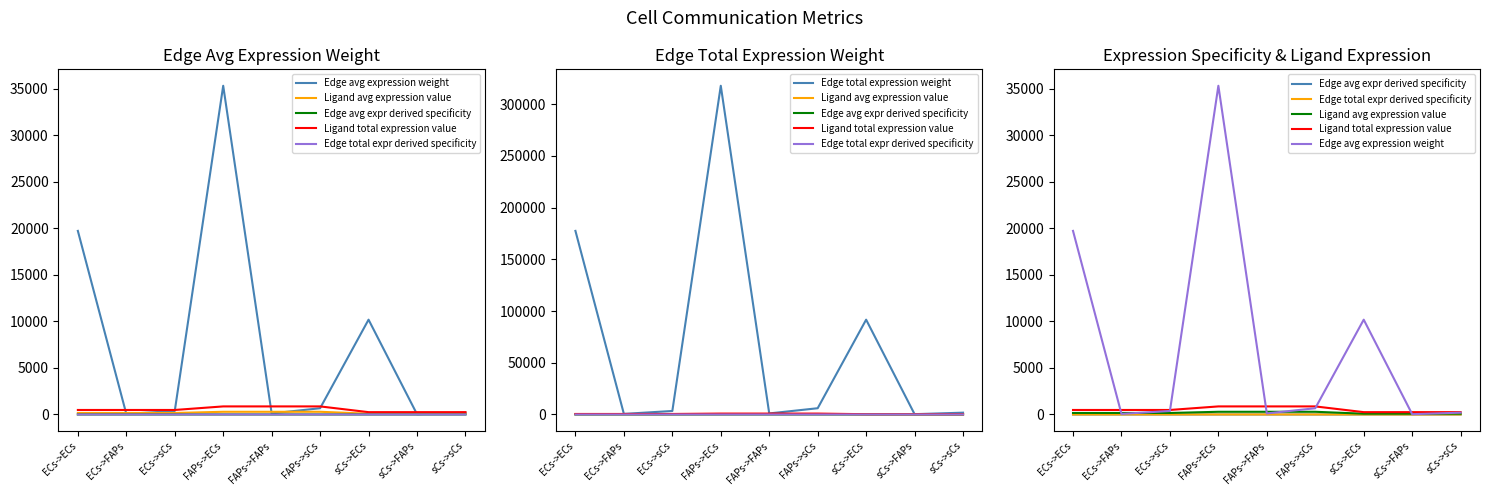

What is the sum of the Edge avg expression weight values at ECs->sCs and FAPs->sCs?

1045.1